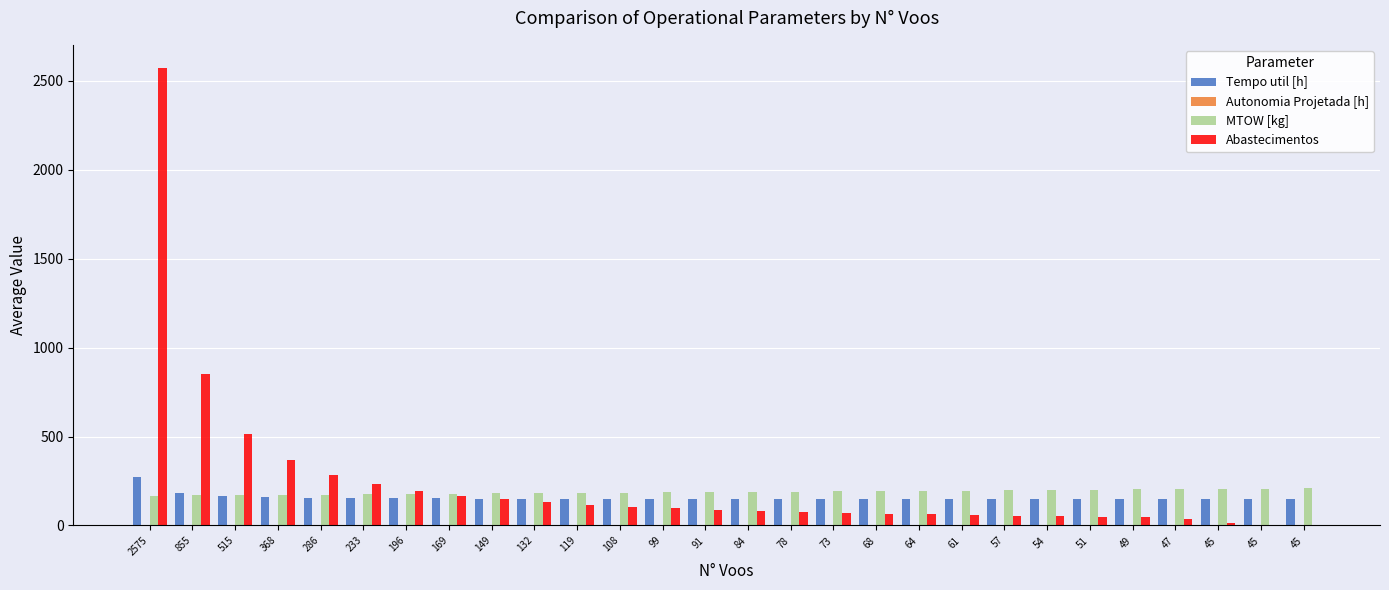

List the series in order of their peak value, lowest first.

Autonomia Projetada [h], MTOW [kg], Tempo util [h], Abastecimentos